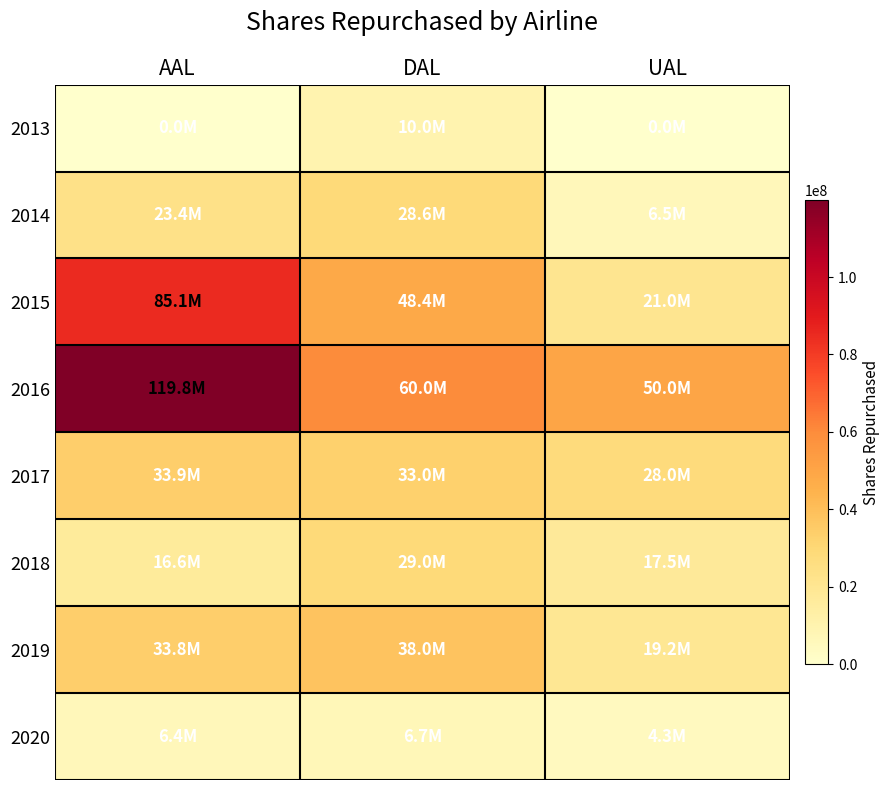

What is the greatest value displayed?

119800000